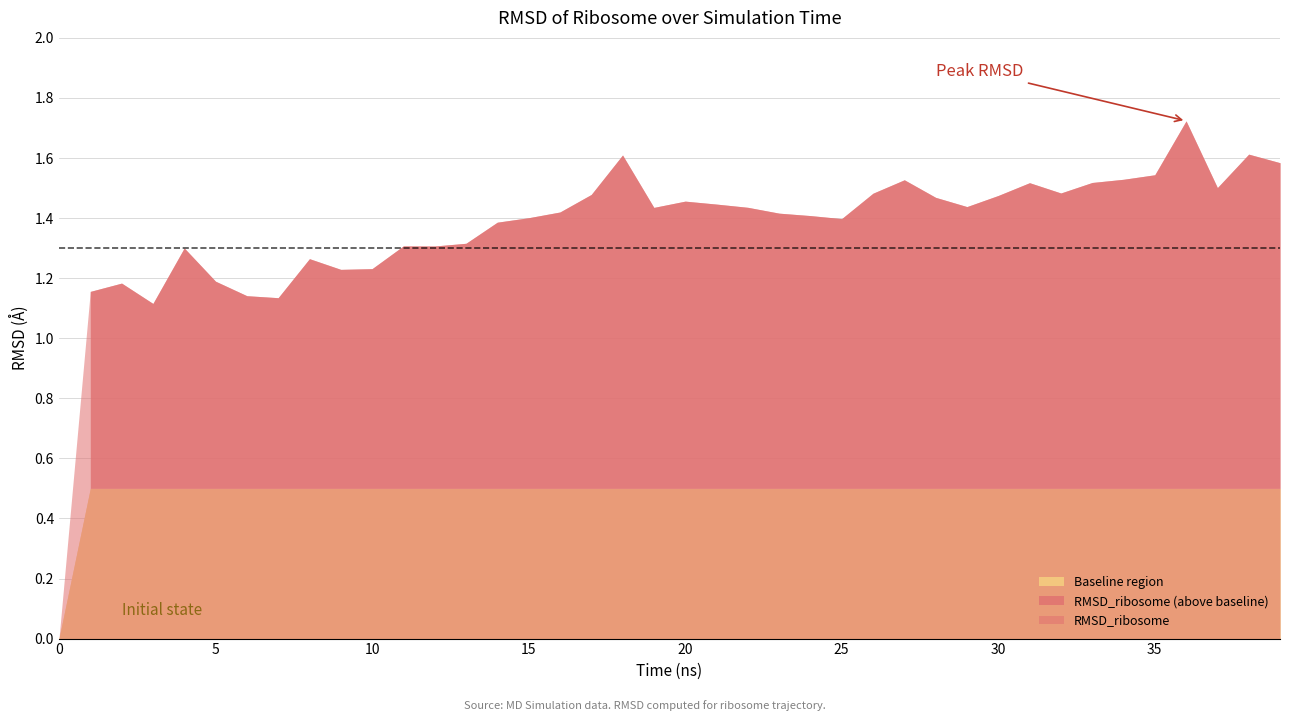

List the labels in order of value, smallest first.

0, 3, 7, 6, 1, 2, 5, 9, 10, 8, 4, 12, 11, 13, 14, 25, 15, 24, 23, 16, 19, 22, 29, 21, 20, 28, 30, 17, 26, 32, 37, 31, 33, 27, 34, 35, 39, 18, 38, 36